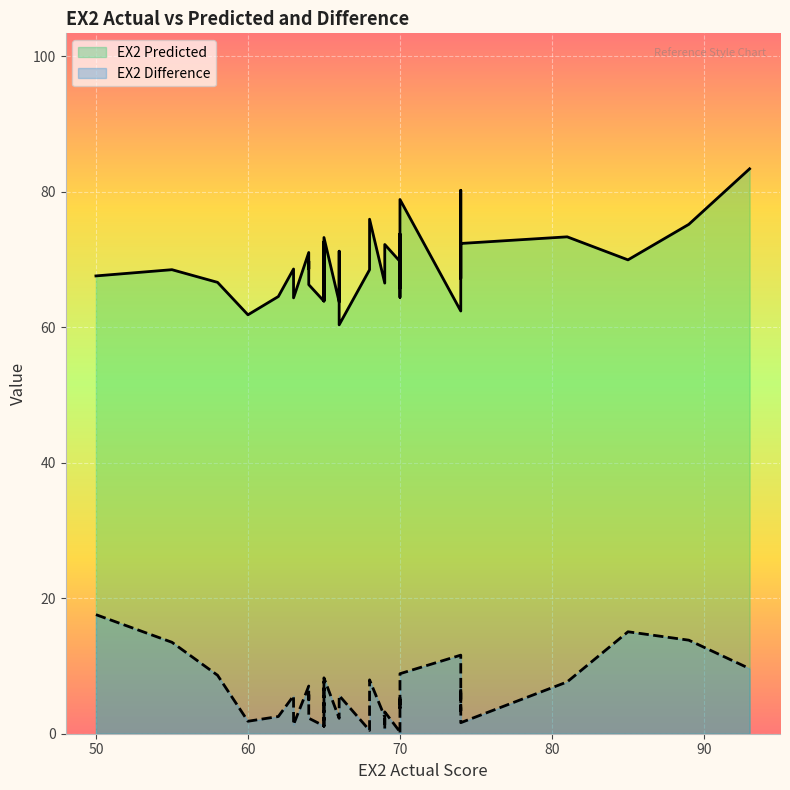

What is the difference between the maximum and second lowest values in the EX2 Predicted series?

21.5